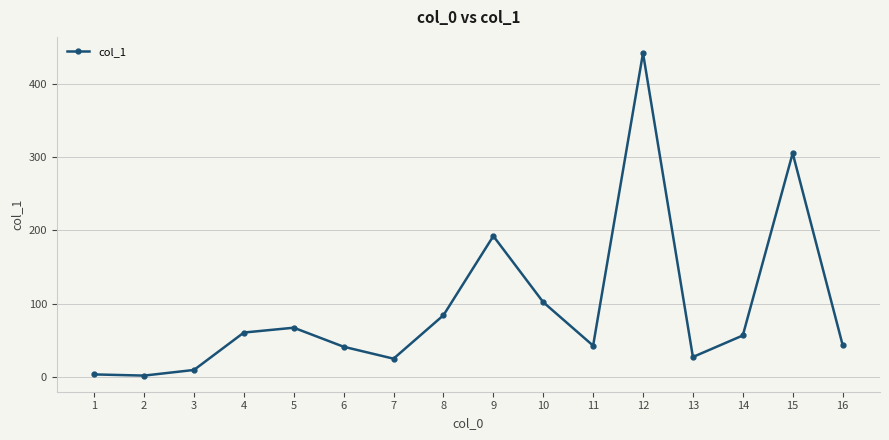

The chart shows a value of 77.1 at 14. True or false?

False